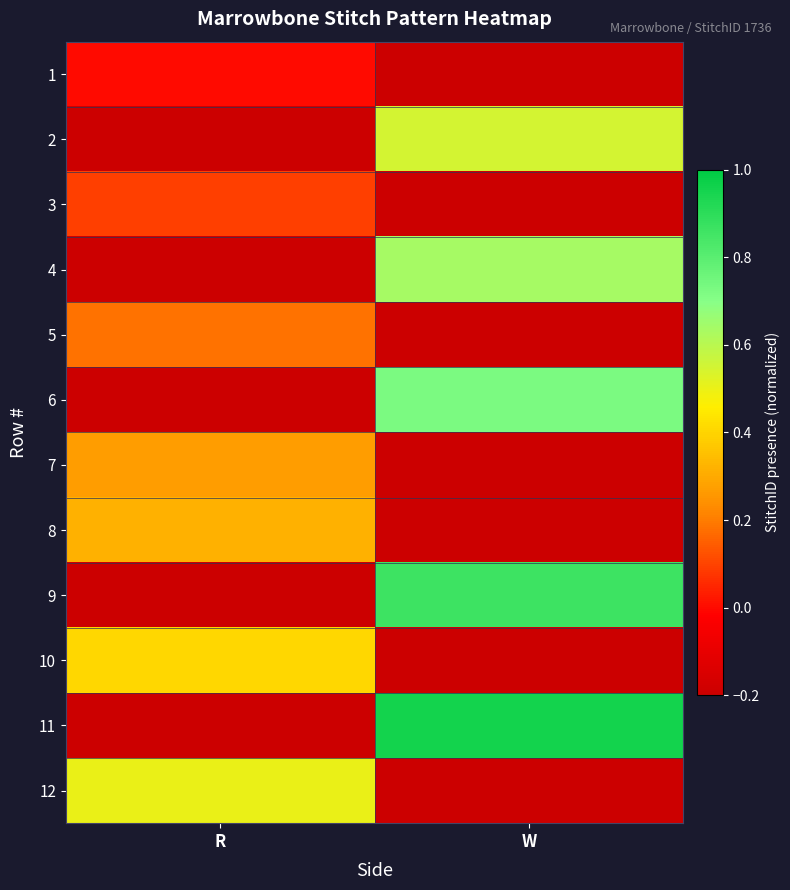

Which series has the largest range (max minus min)?

11